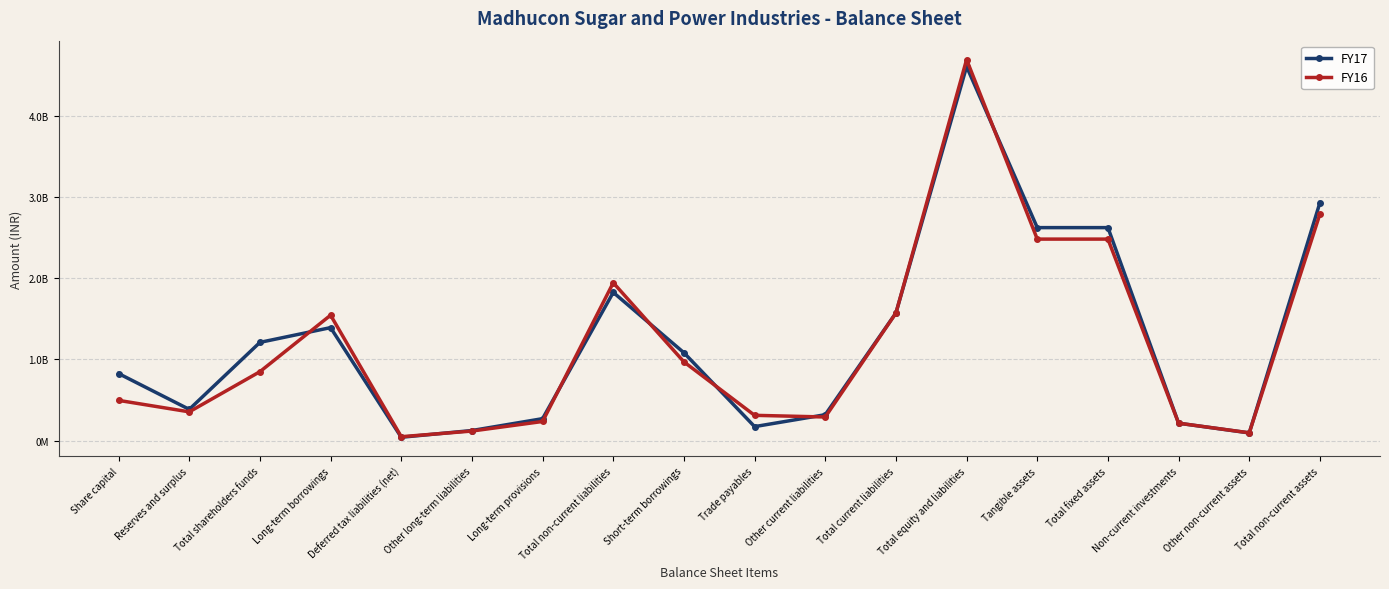

How many lines are shown in the chart?

2